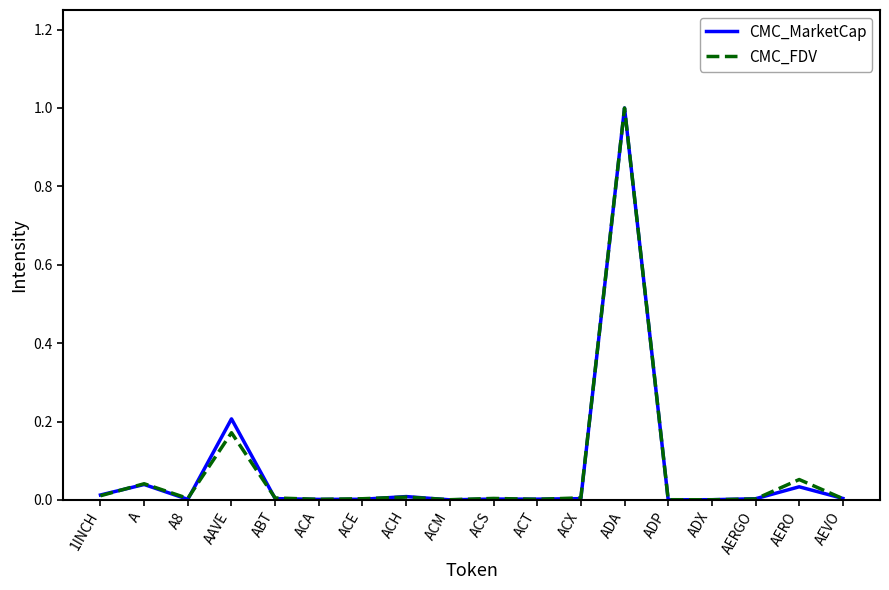

How many lines are shown in the chart?

2